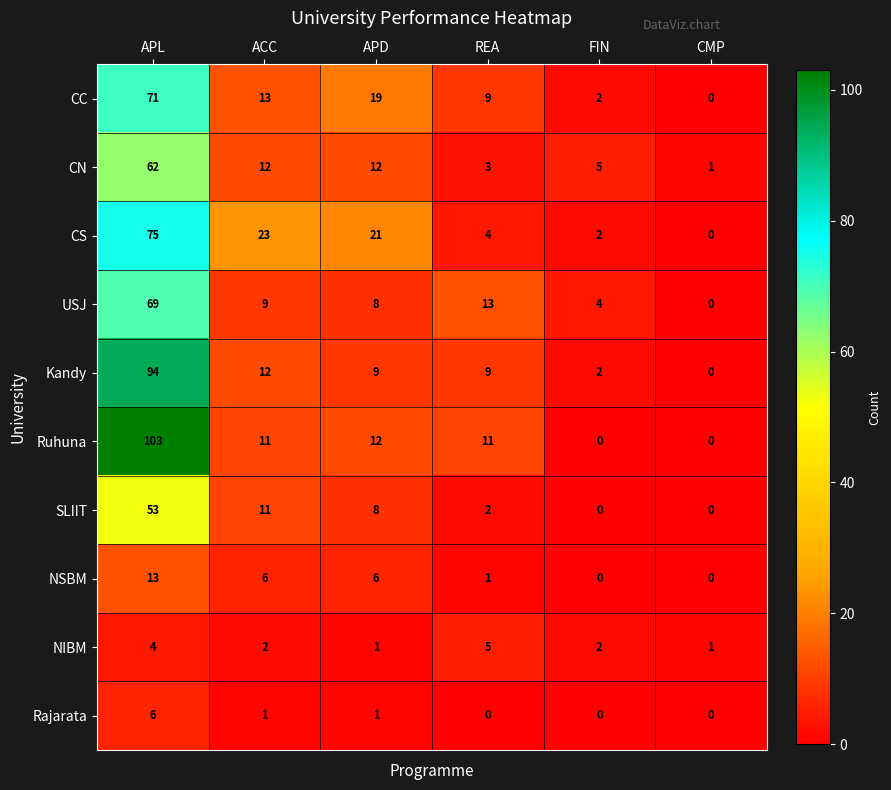

Which category has the highest value in the Rajarata series?

APL